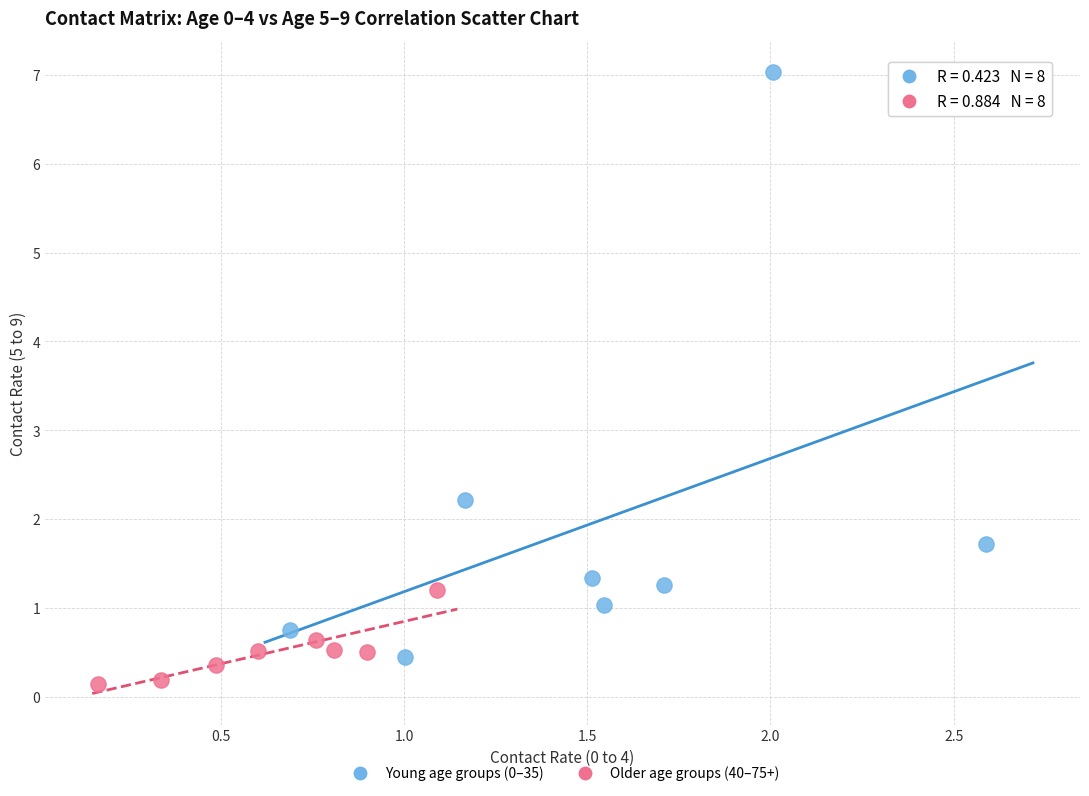

Which series has the largest Y range (max minus min)?

Young age groups (0–35)